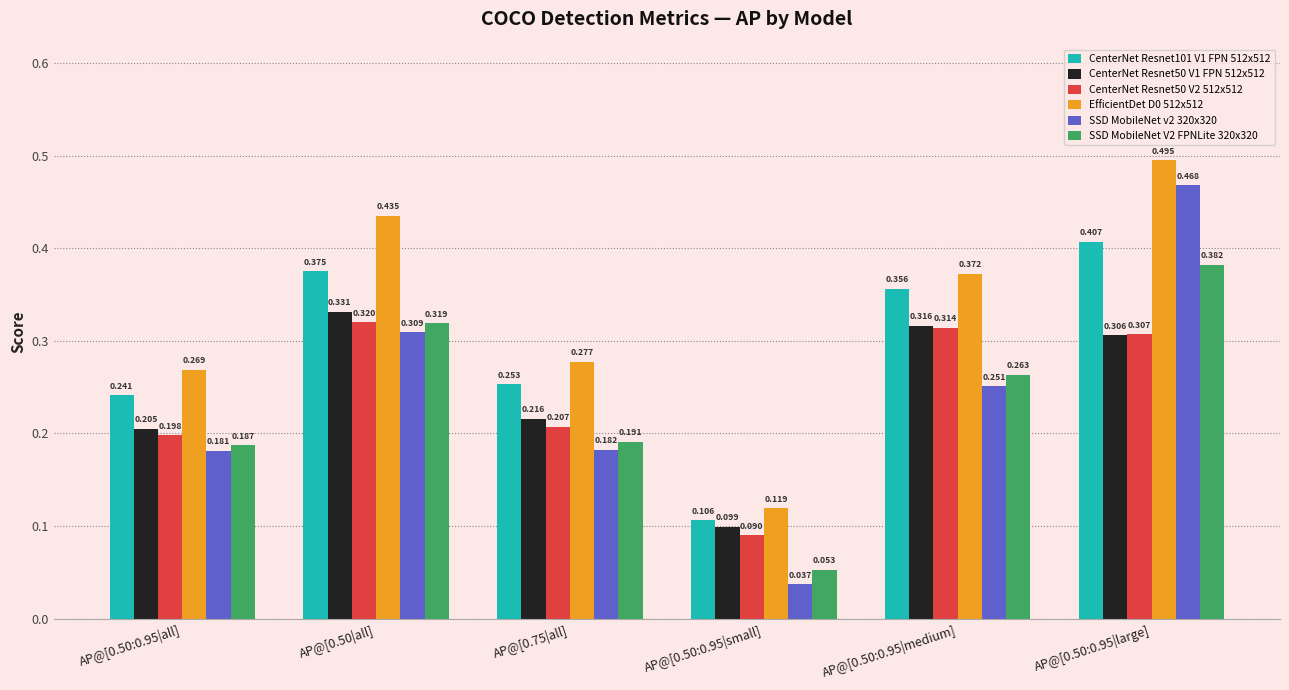

Is the value of CenterNet Resnet101 V1 FPN 512x512 at AP@[0.50:0.95|small] greater than the value of CenterNet Resnet50 V1 FPN 512x512 at AP@[0.50:0.95|large]?

No